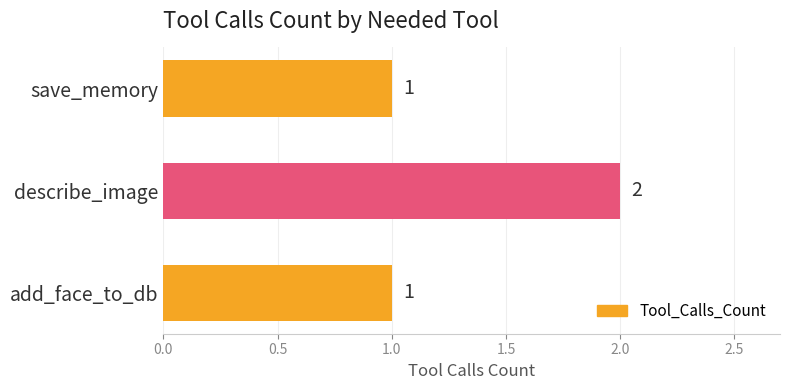

What is the label of the 2nd bar from the top?

describe_image